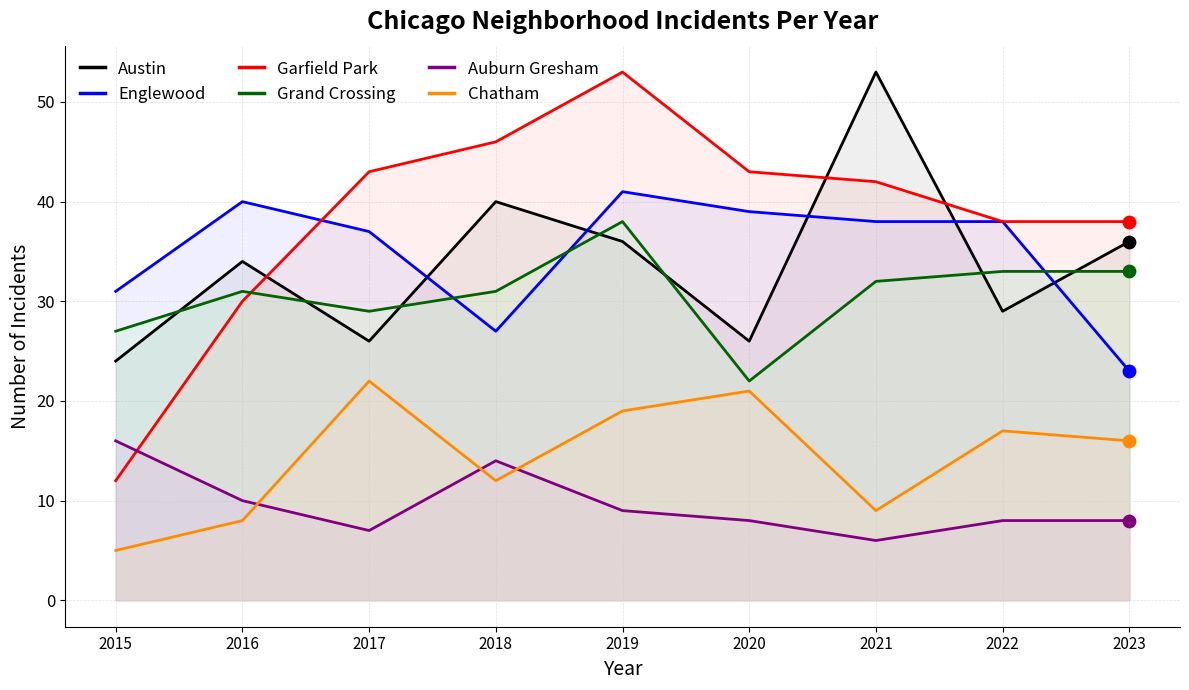

At which category is the sum across all series the highest?

2019